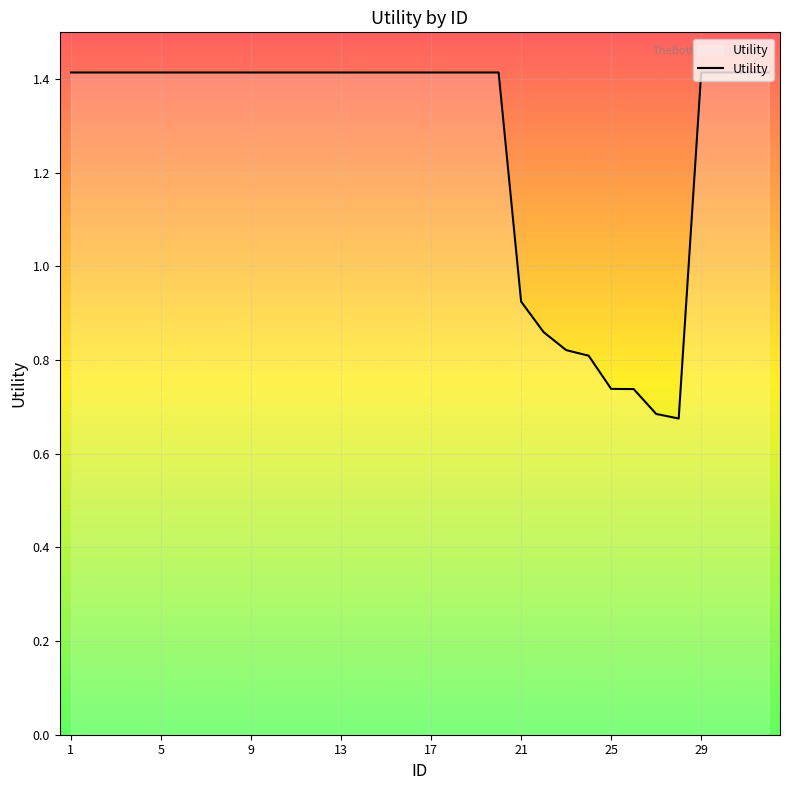

What is the maximum value shown in the chart?

1.4